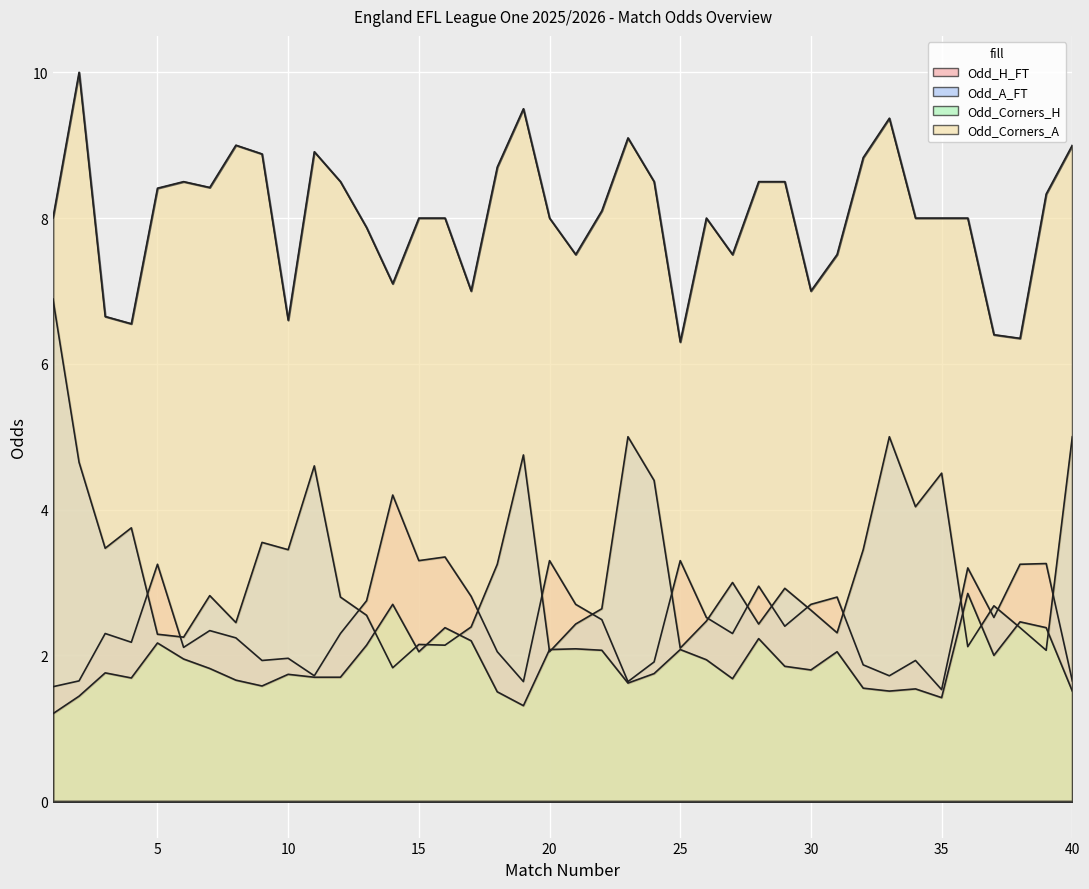

What is the total value across all series at 9?

15.9